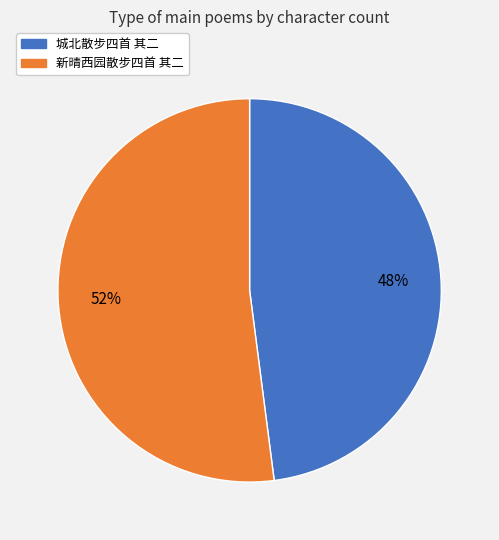

What is the largest slice in the pie chart?

新晴西园散步四首 其二